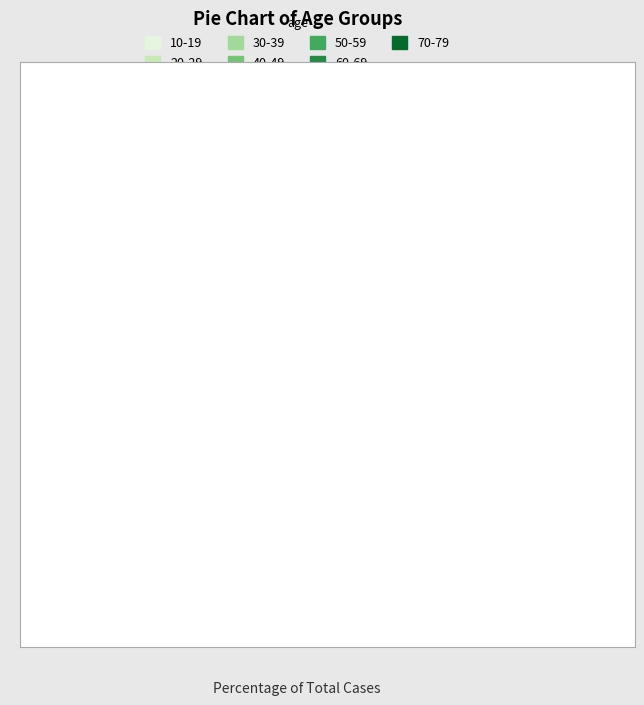

Does any single category account for the majority?

No